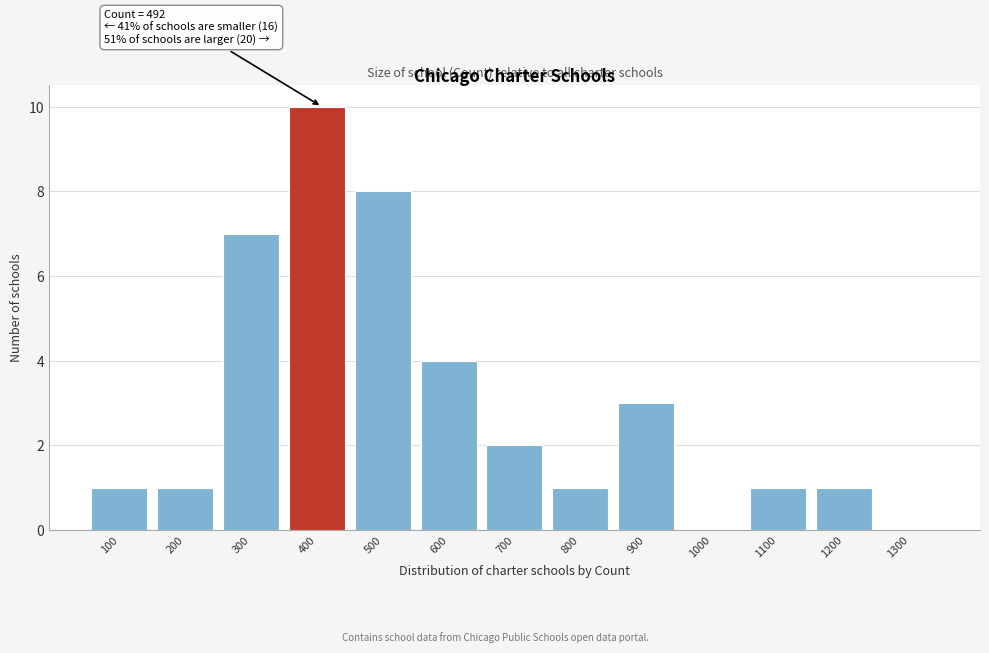

Reading left to right, list all the values displayed in this chart.

100=1	200=1	300=7	400=10	500=8	600=4	700=2	800=1	900=3	1000=0	1100=1	1200=1	1300=0